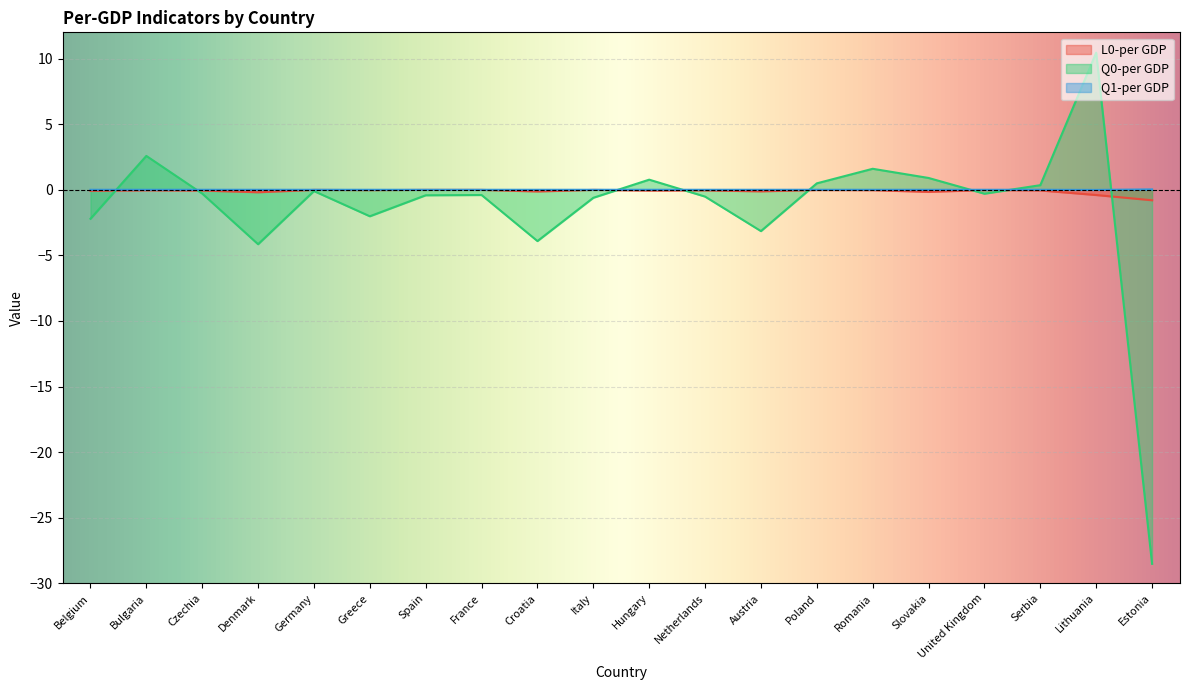

Which label corresponds to the largest value in the chart?

Lithuania